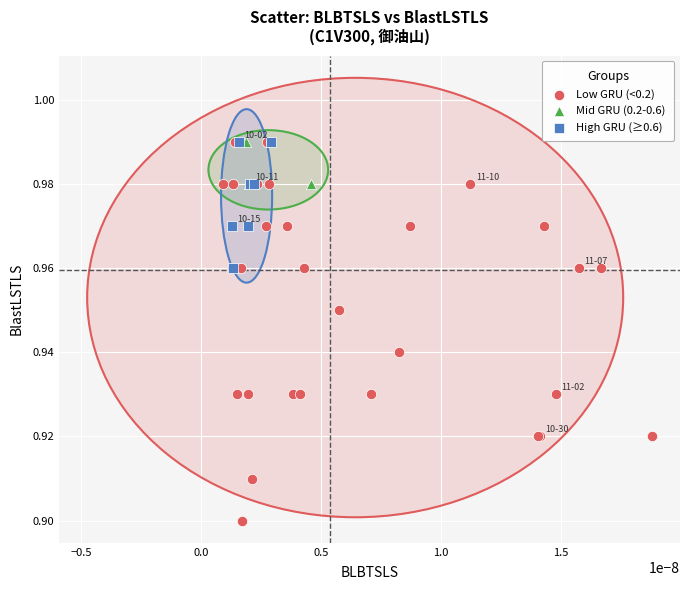

Which series has the largest Y range (max minus min)?

Low GRU (<0.2)